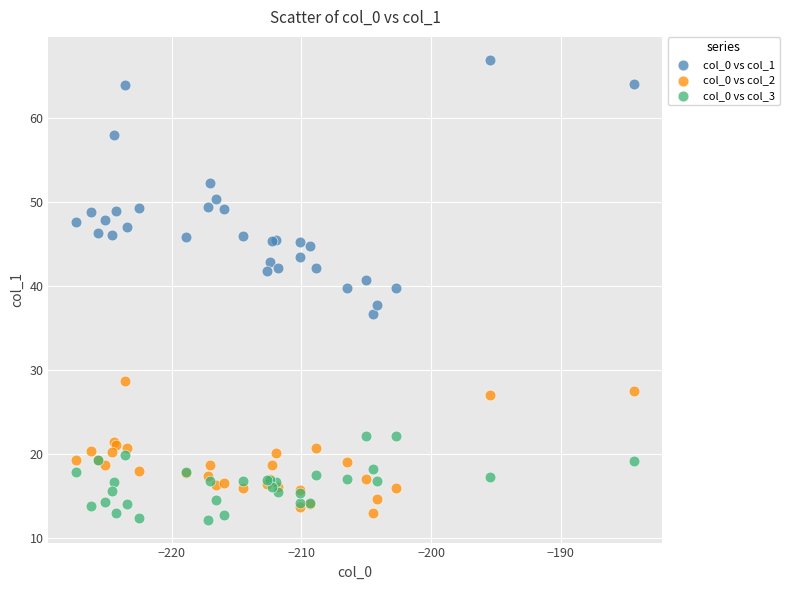

Which series contains the highest Y value?

col_0 vs col_1